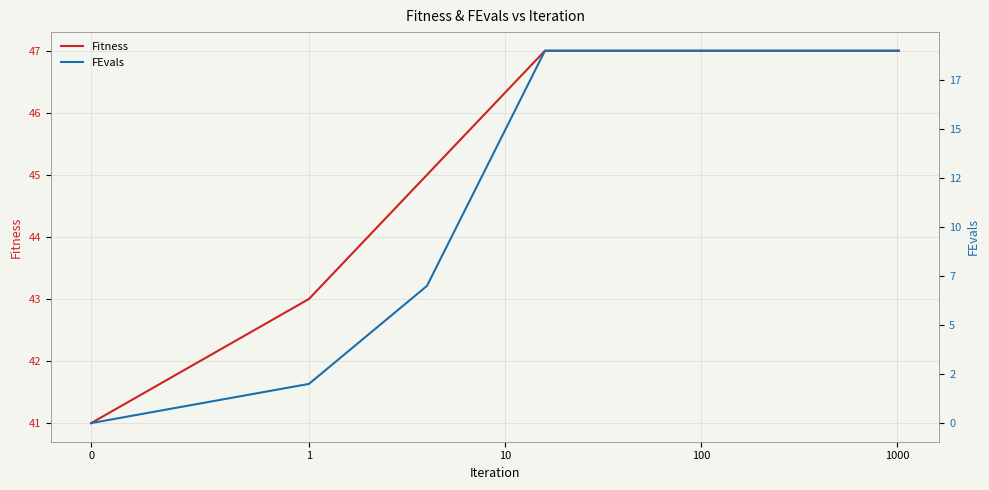

Reading left to right, list all the values displayed in this chart.

Fitness: 41	43	45	47	47	47	47
FEvals: 0	2	7	19	19	19	19